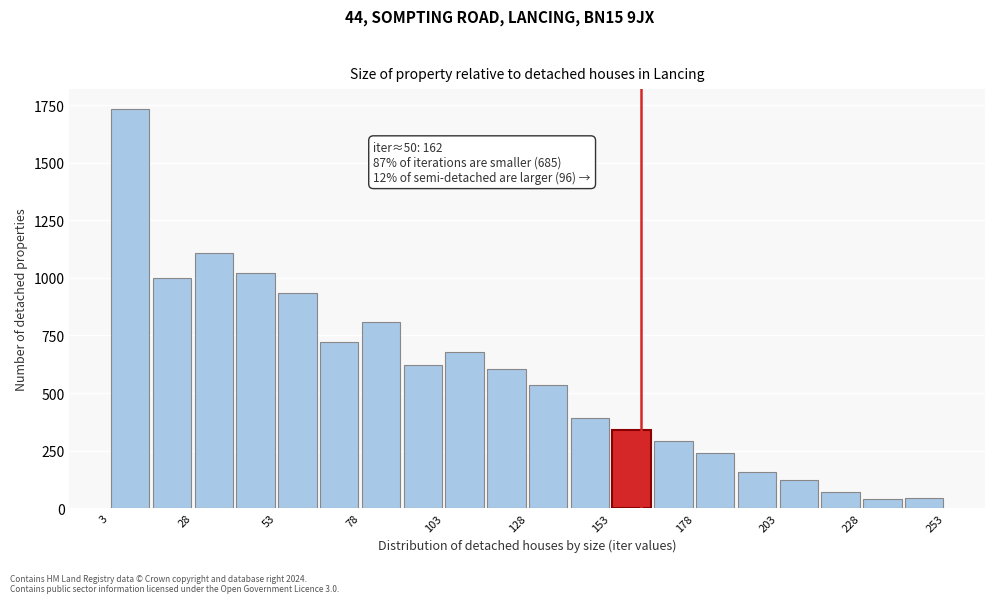

Around what value on the x-axis is the tallest bar? Give the approximate position of its centre, as read against the axis.

10